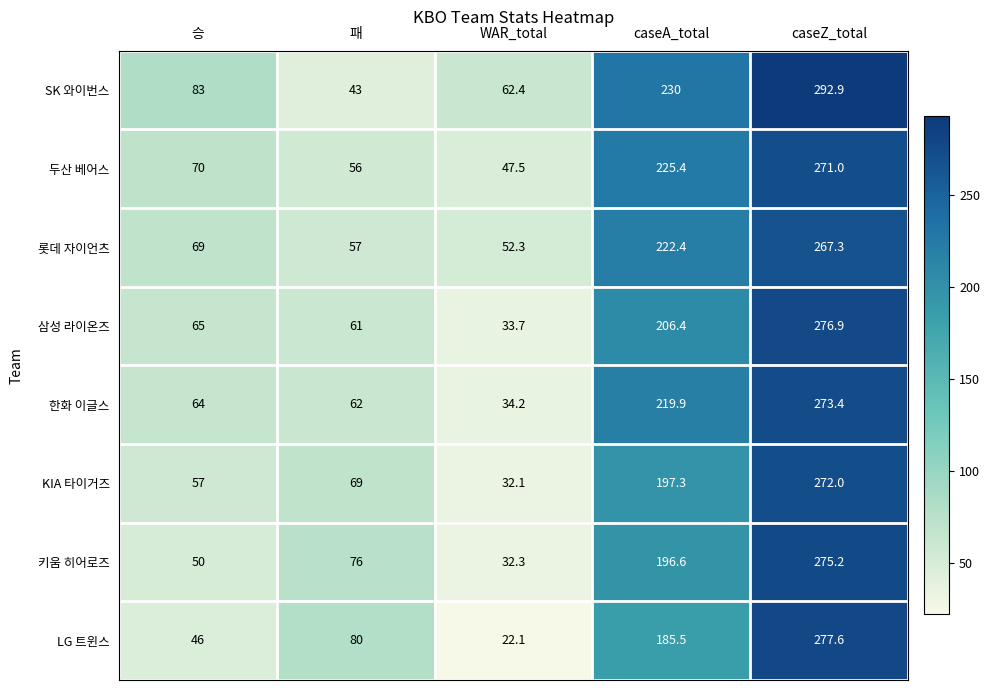

How many series are shown in this chart?

8